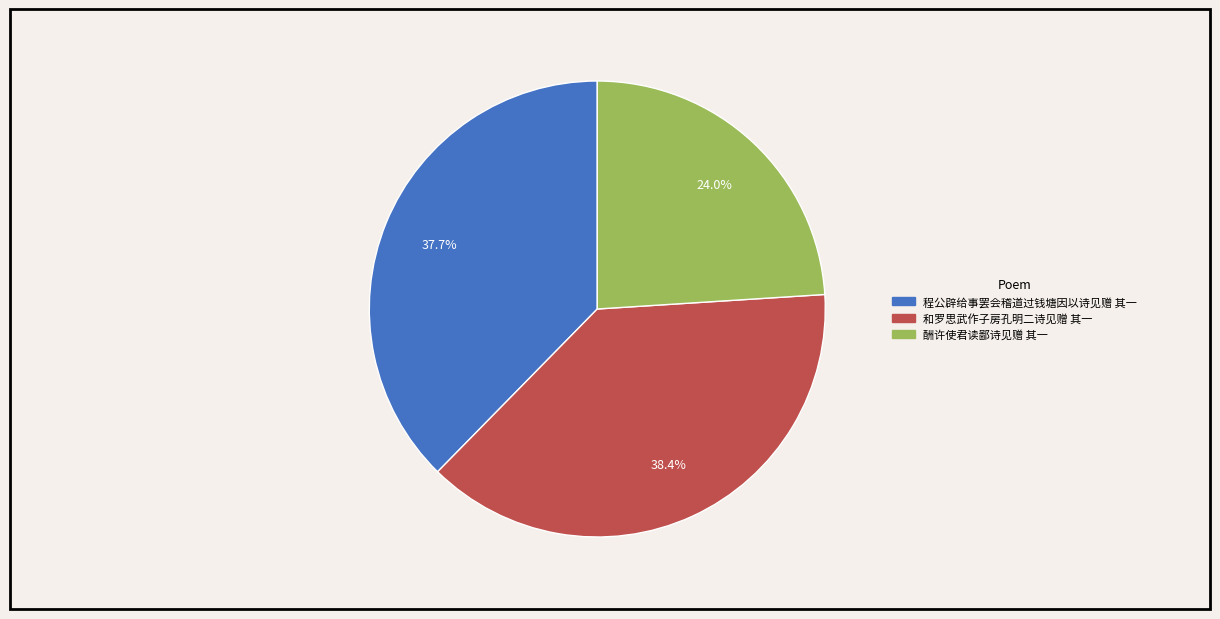

To the nearest percent, what percentage of the pie is 酬许使君读鄙诗见赠 其一?

24%